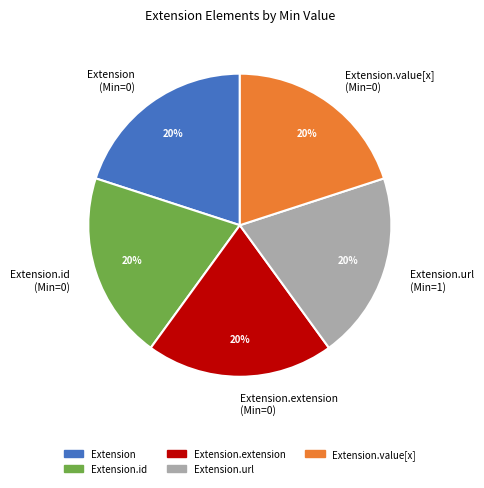

To the nearest percent, what is the average slice percentage?

20%